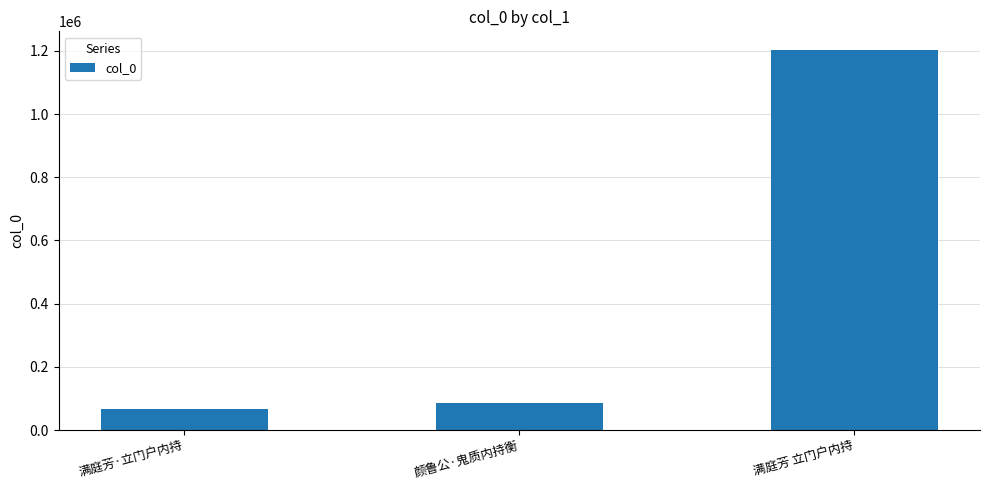

Reading left to right, transcribe all the data shown in this chart.

满庭芳·立门户内持=68126	颜鲁公·鬼质内持衡=86331	满庭芳 立门户内持=1201805